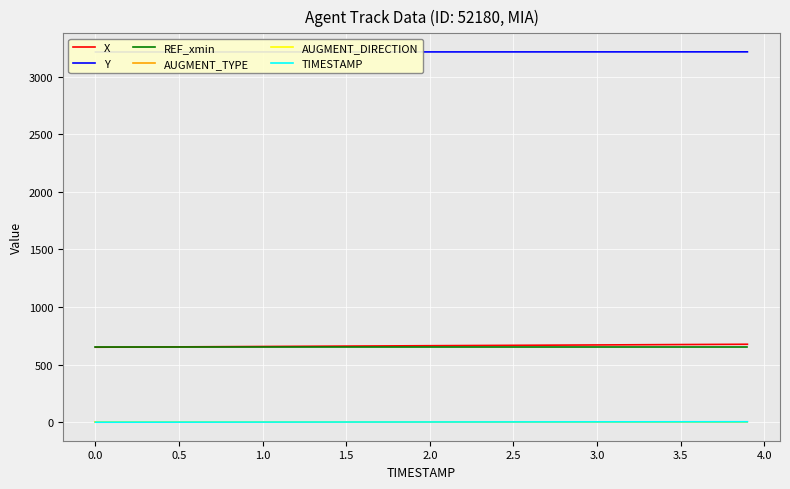

True or false: X and TIMESTAMP intersect in this chart.

False